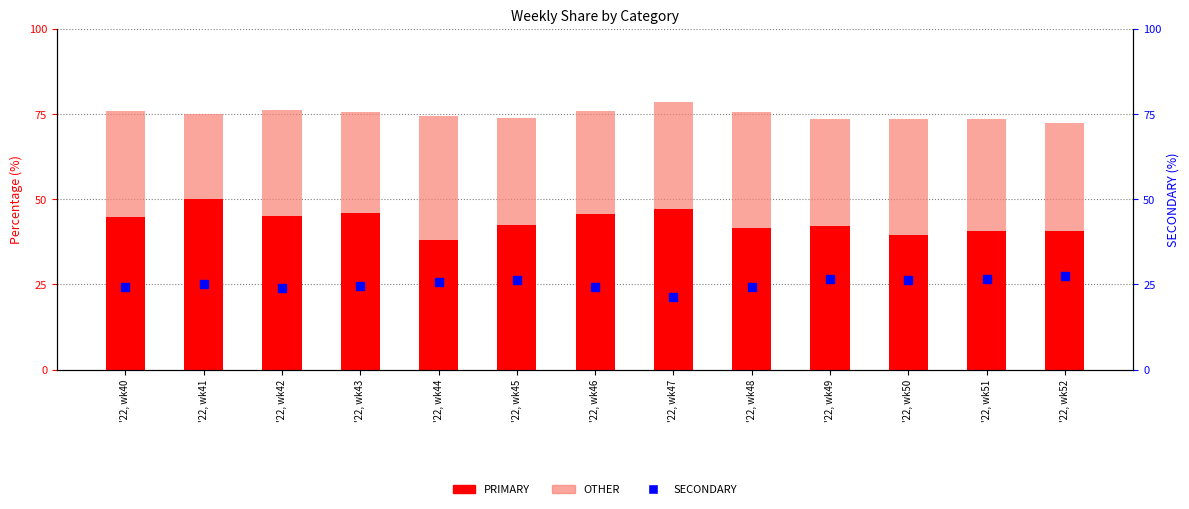

Which series has the largest total across all categories?

PRIMARY